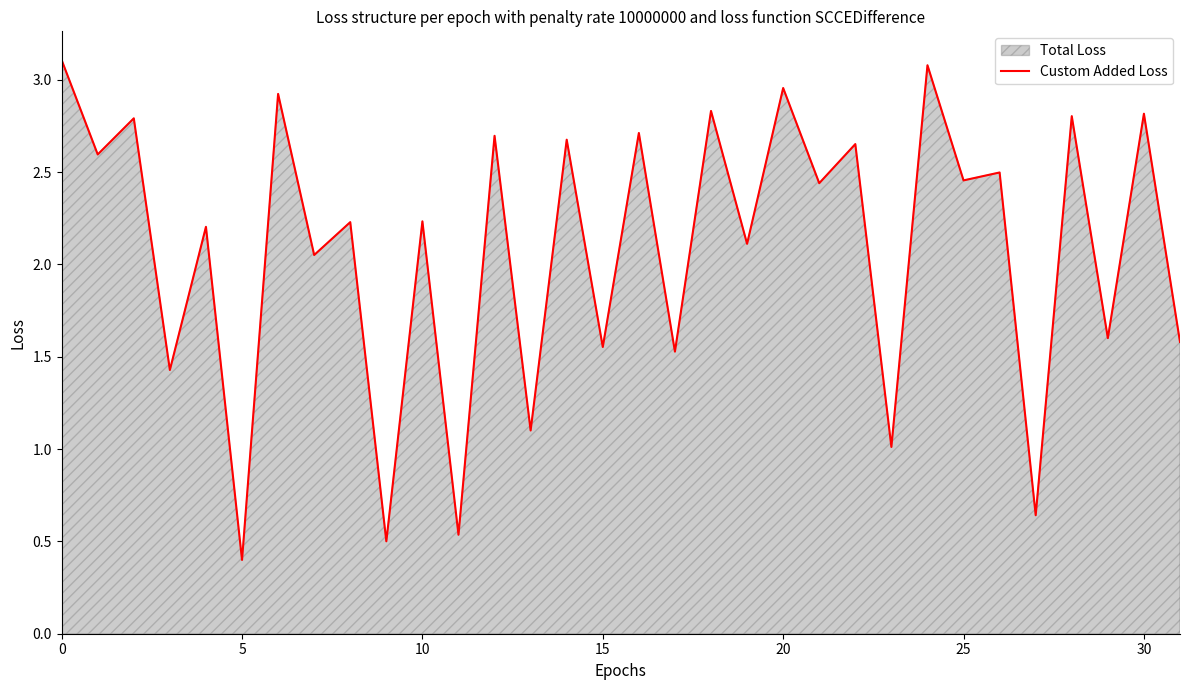

At which label is the value closest to 1?

23